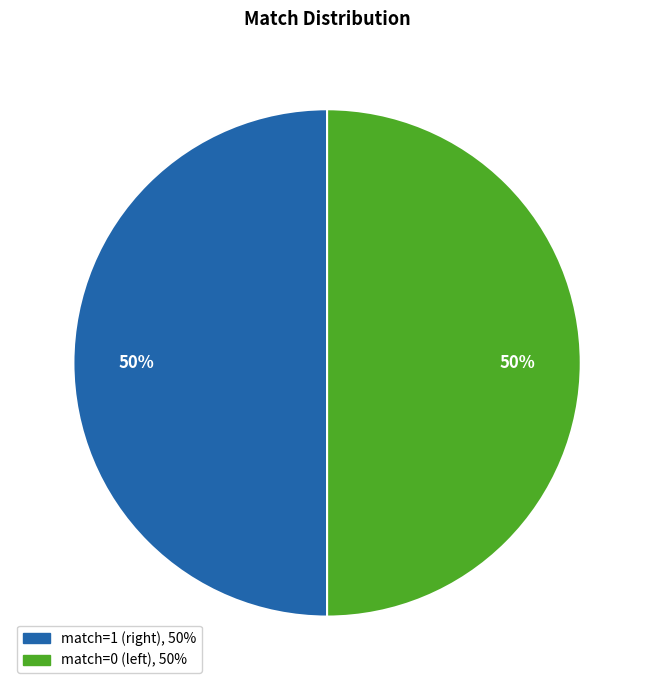

To the nearest percent, what is the average slice percentage?

50%